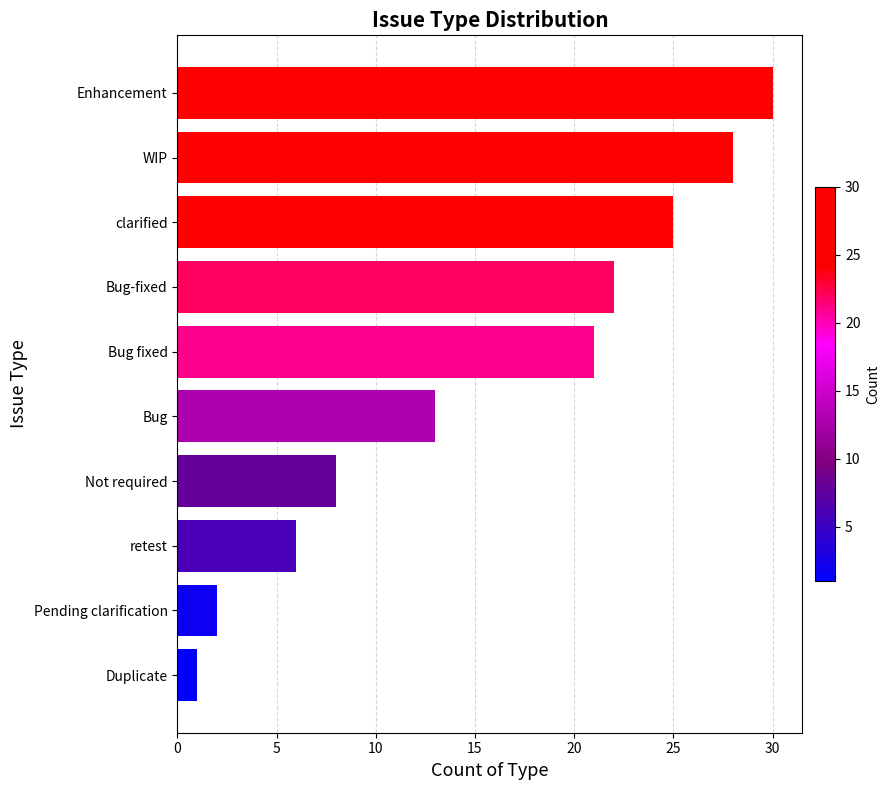

Which has a higher value, Duplicate or clarified?

clarified